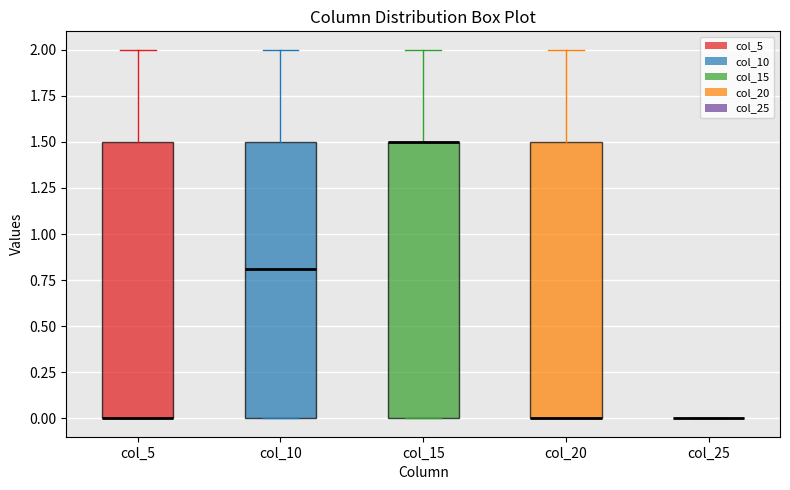

Reading left to right, transcribe this box plot: for each box, give where its median line is, the range the box spans, and where its two whiskers end, as read against the y-axis. The values are not printed on the chart, so give them approximately, as read against the axis.

col_5: median 0.0 (drawn on the box's lower edge), box 0.0 to 1.5, whiskers 0.0 to 2.0
col_10: median 0.8, box 0.0 to 1.5, whiskers 0.0 to 2.0
col_15: median 1.5 (drawn on the box's upper edge), box 0.0 to 1.5, whiskers 0.0 to 2.0
col_20: median 0.0 (drawn on the box's lower edge), box 0.0 to 1.5, whiskers 0.0 to 2.0
col_25: box collapsed to a line at 0.0, whiskers 0.0 to 0.0